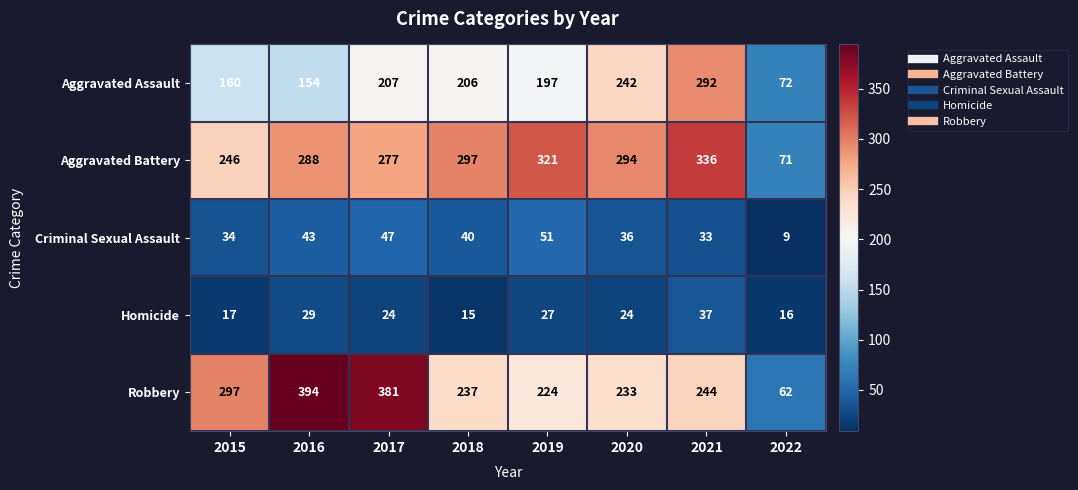

Which series has the largest total across all categories?

Aggravated Battery